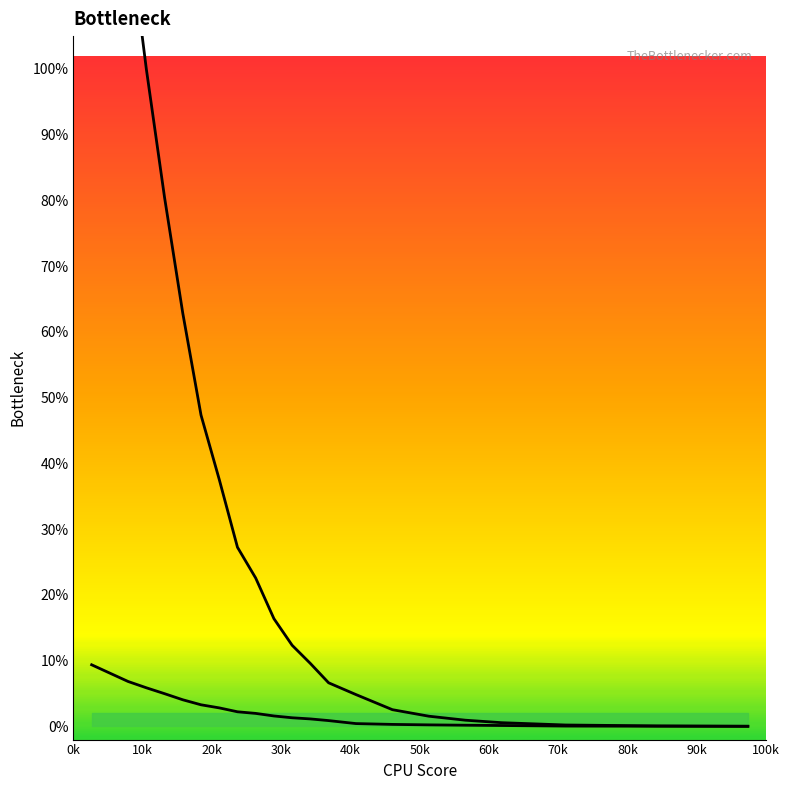

True or false: col_1_line and col_0_line cross at least once.

False